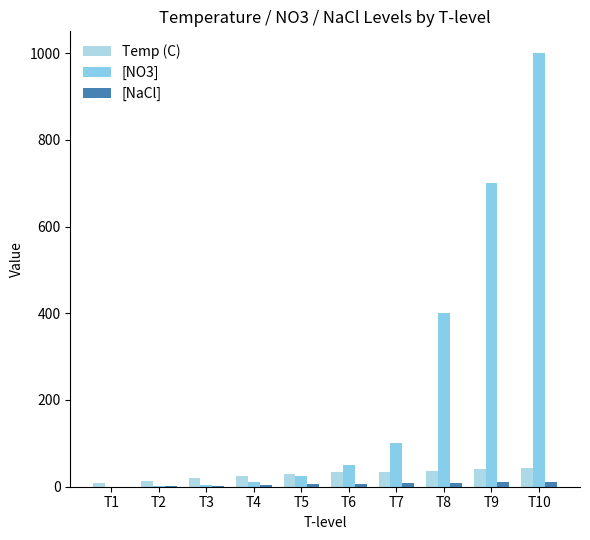

At which label is [NaCl] closest to 6?

T5